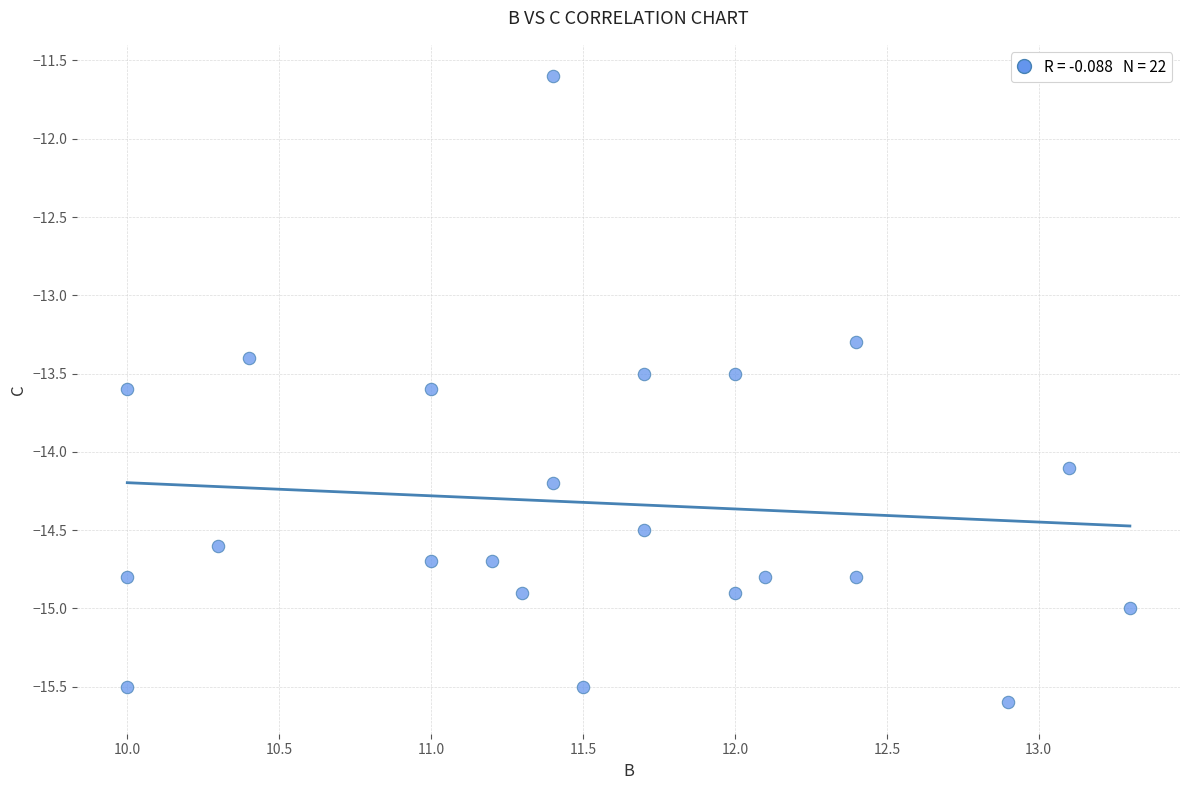

What is the range of X values (max minus min)?

3.3